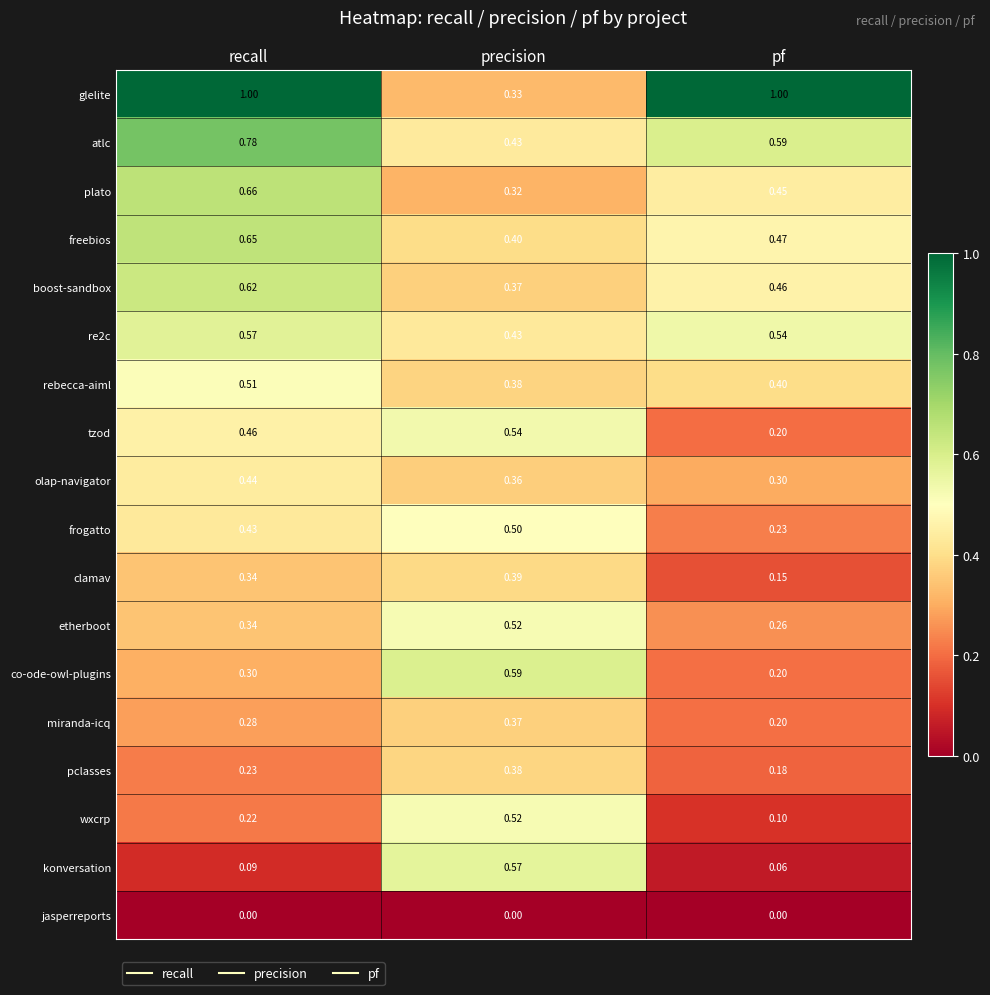

Which series has the widest spread of values?

glelite